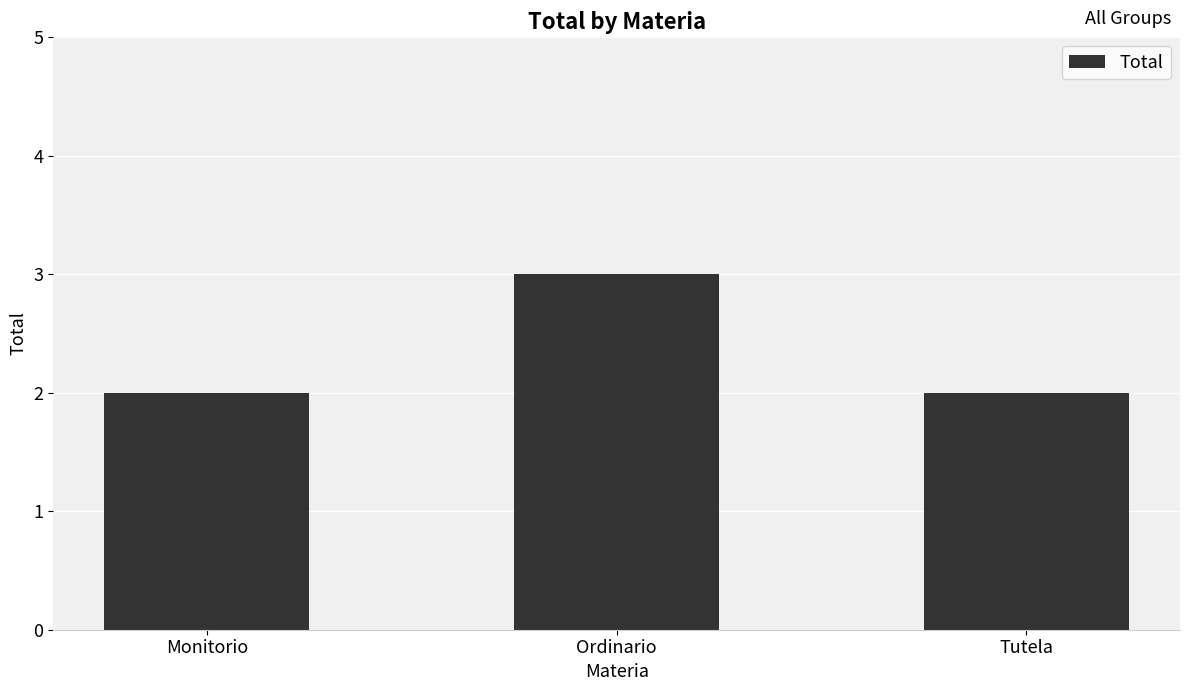

Does the chart contain any negative values?

No